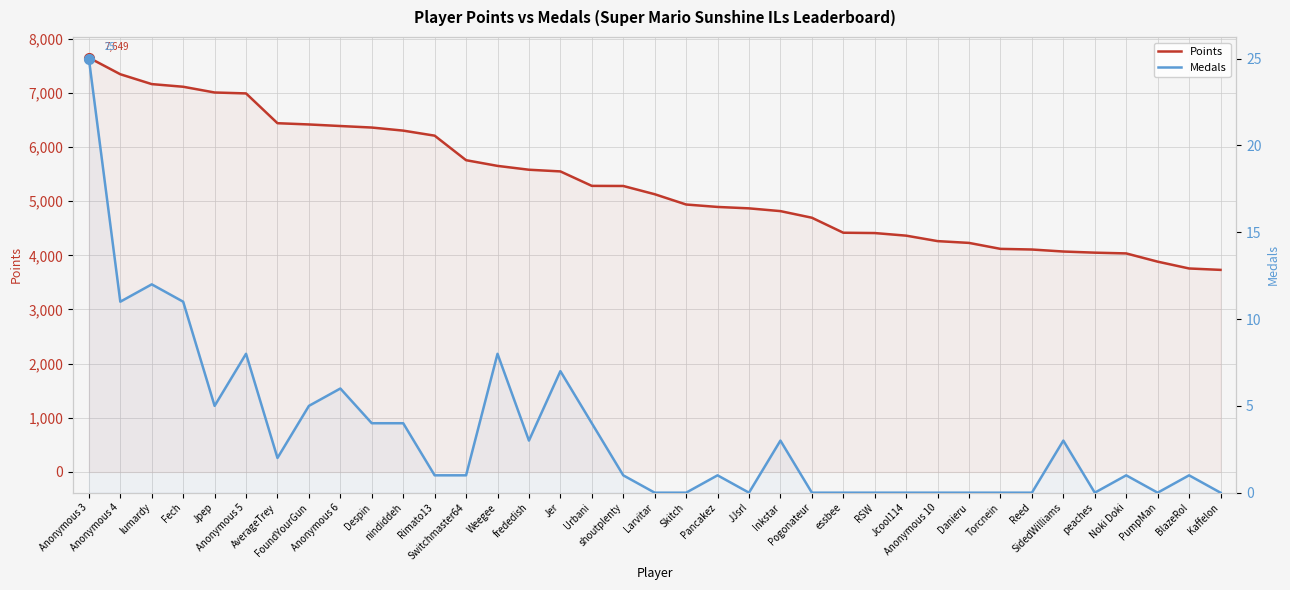

True or false: Medals has more than 0 interior local peaks.

True